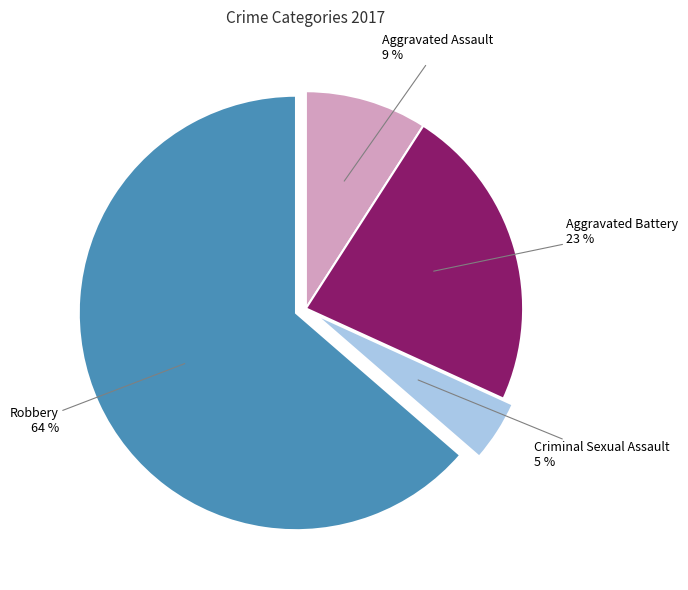

To the nearest percent, what portion does Aggravated Assault represent?

9%